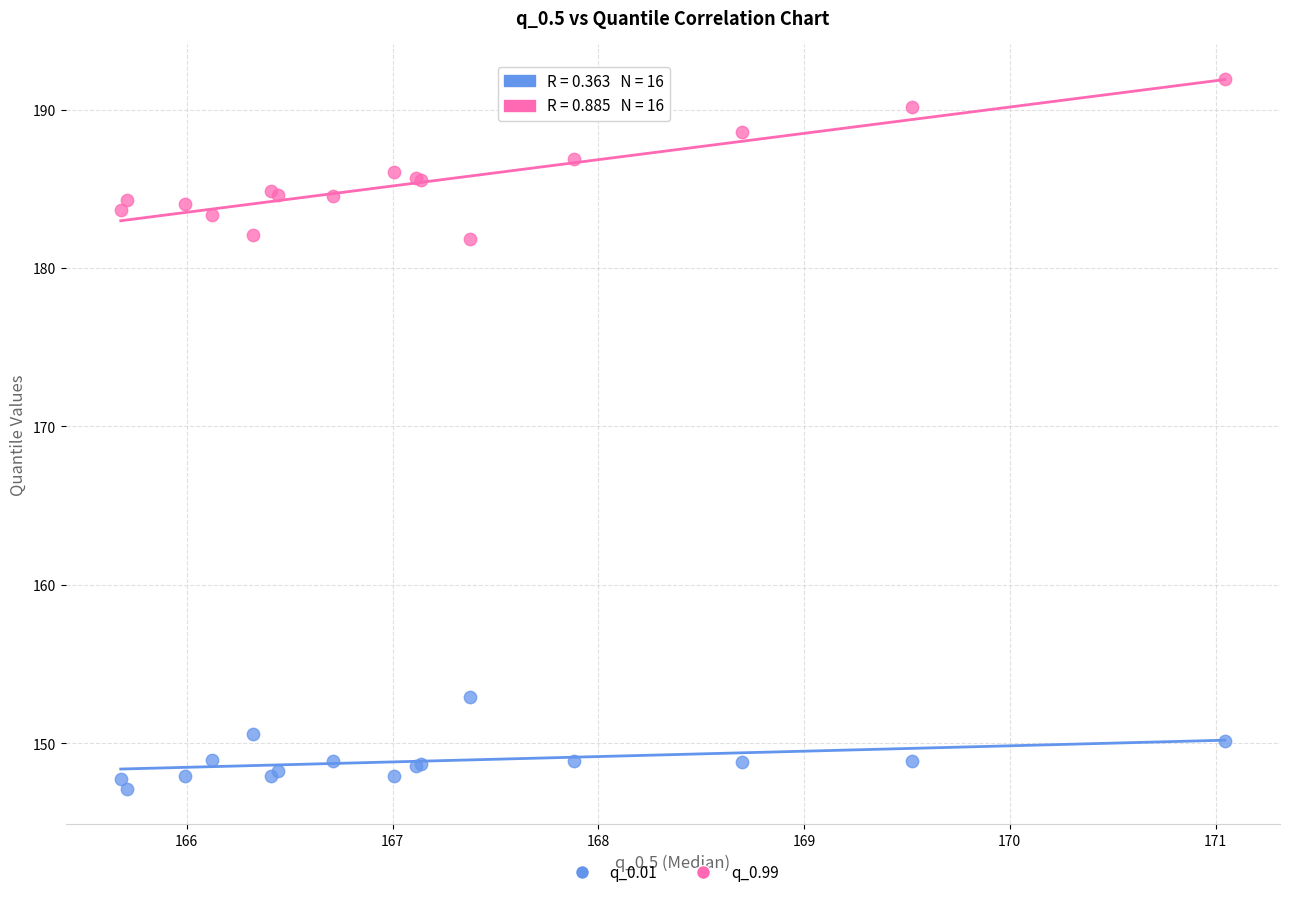

Which series reaches the minimum Y coordinate?

q_0.01